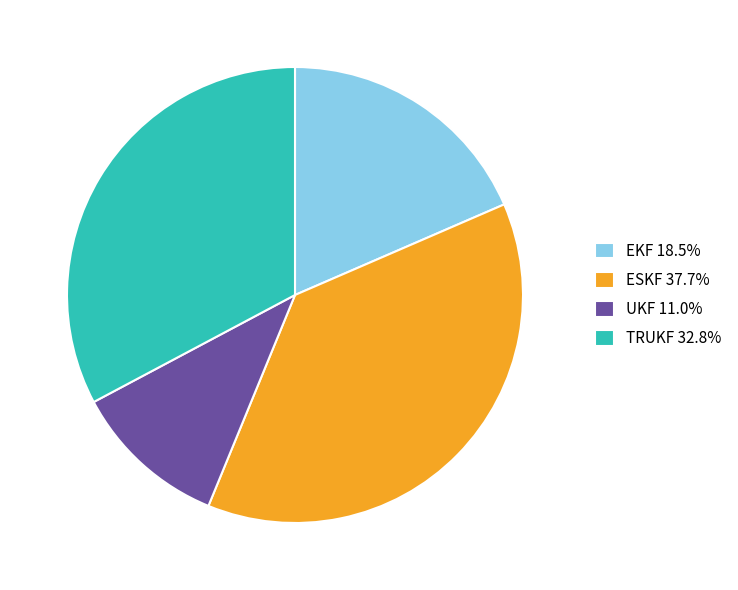

Approximately how many times larger is the value at EKF compared to ESKF?

0.5